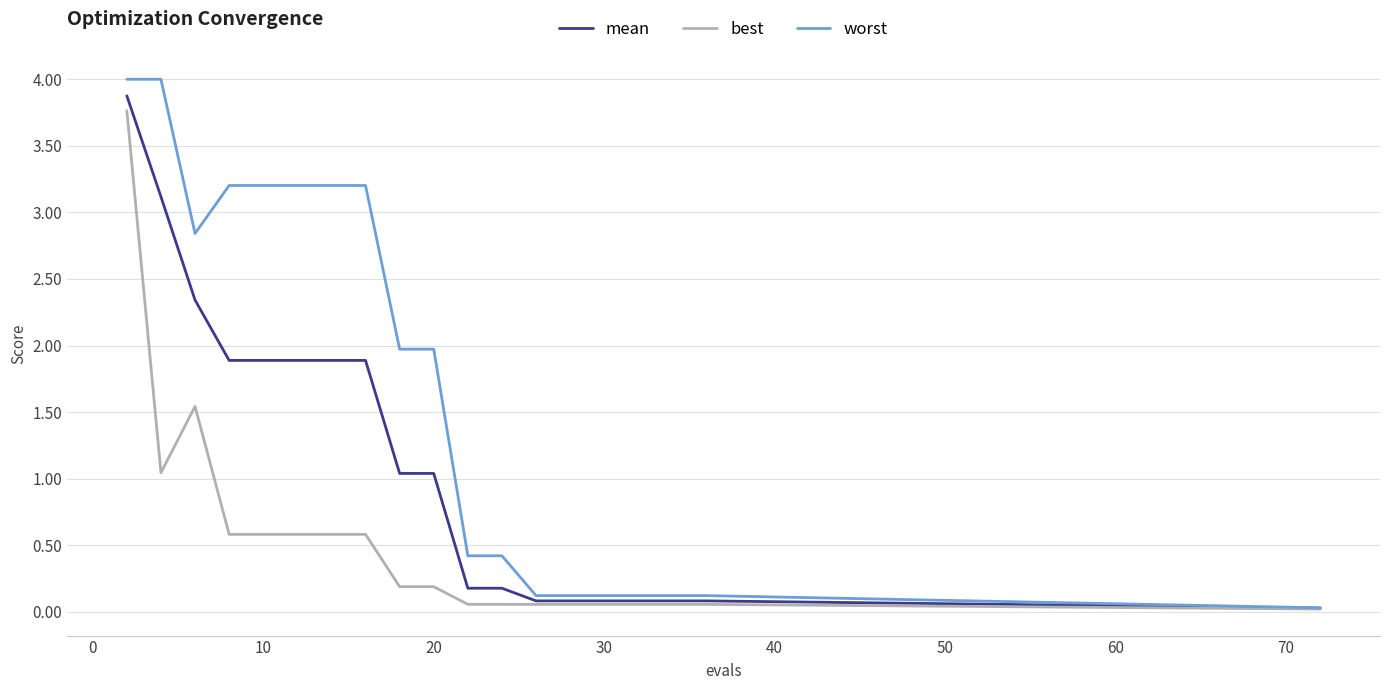

What is the maximum value shown in the chart?

4.0